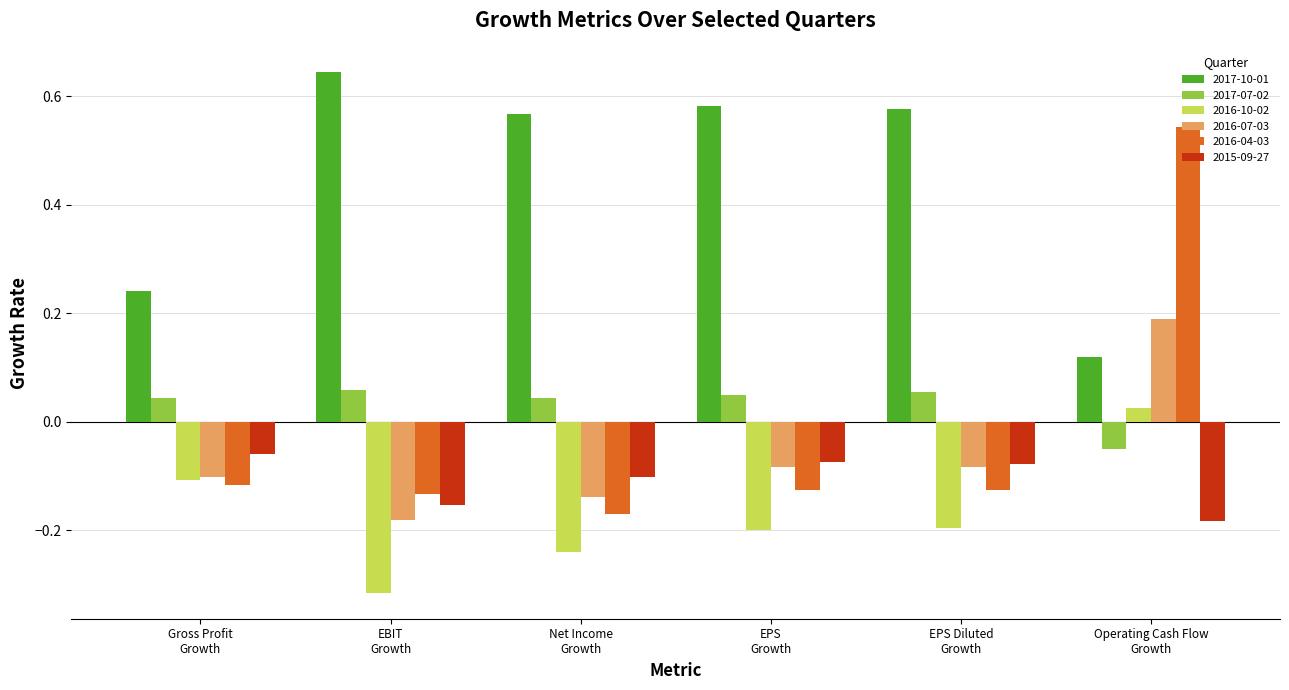

How many bars are there in total?

36